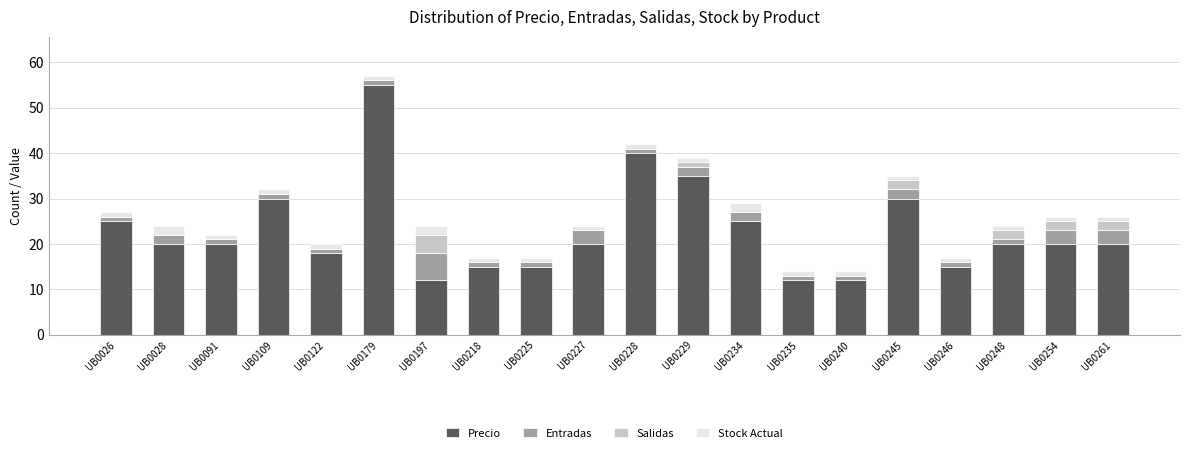

What is the maximum value for Precio?

55